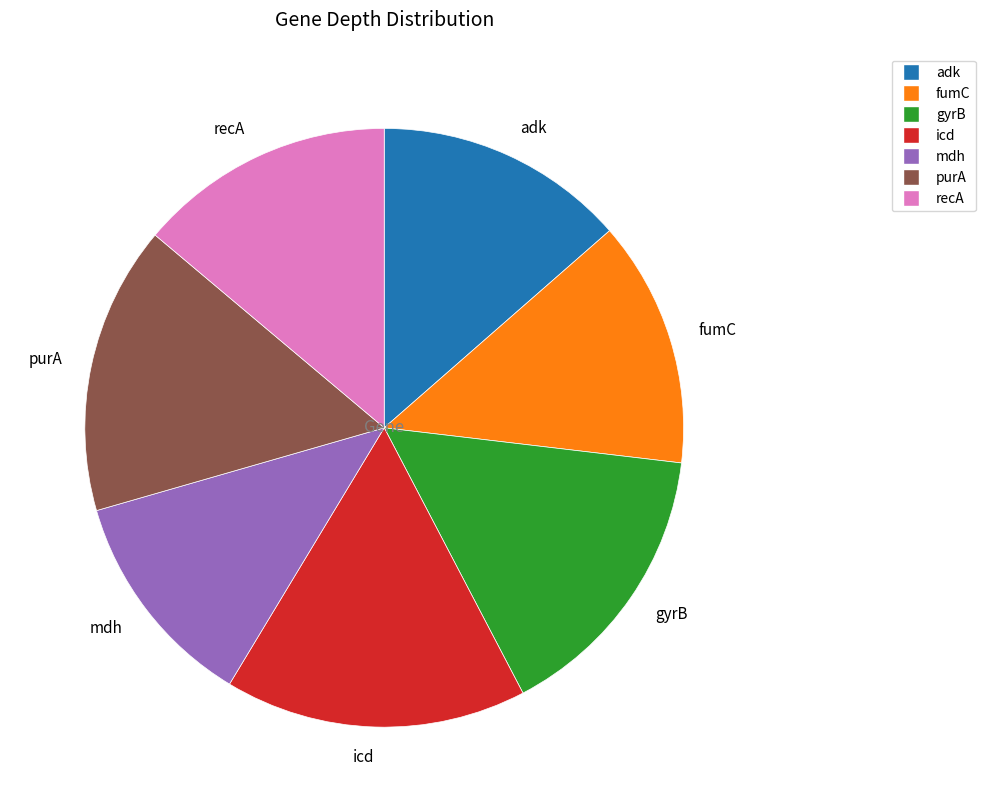

What is the ratio of the value at mdh to the value at adk?

0.9